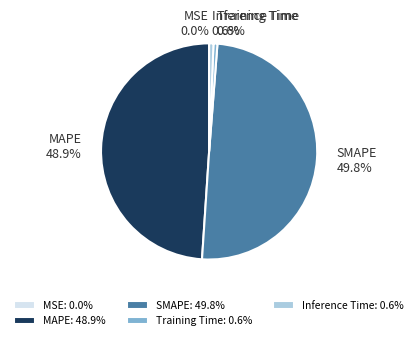

What percentage is NOT represented by SMAPE?

50.2%